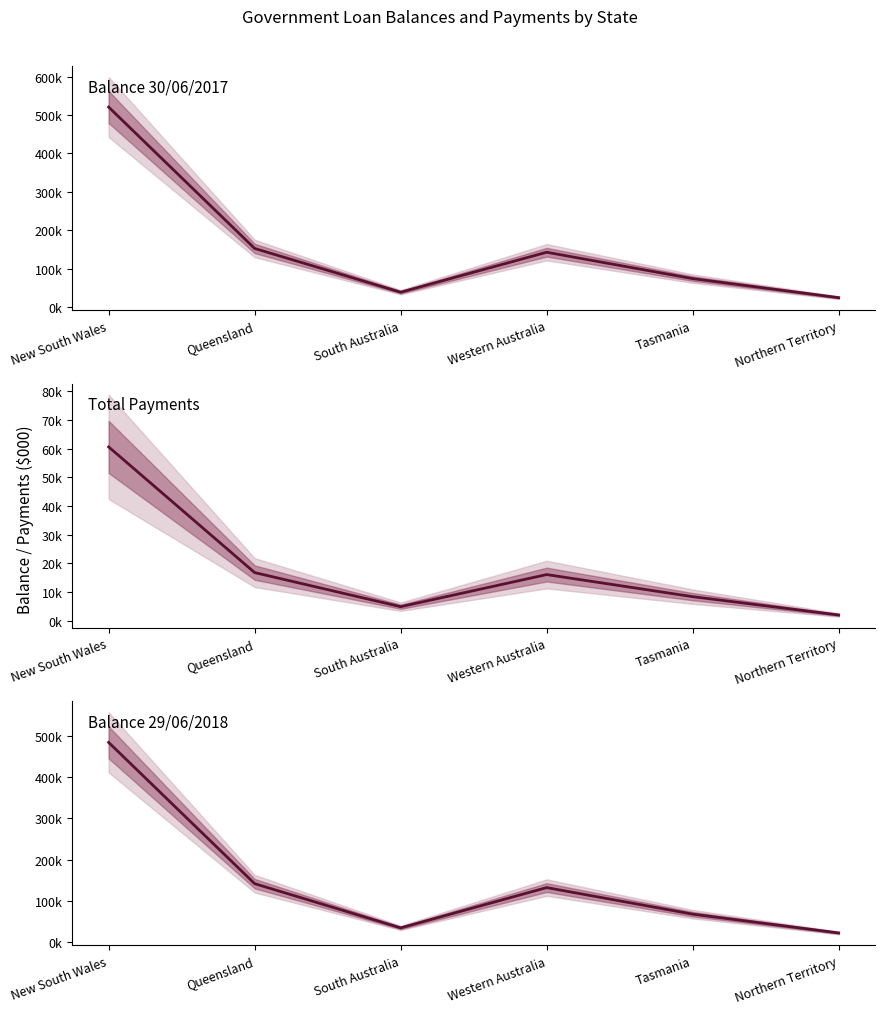

Rank the series at Tasmania from lowest to highest value.

Total Payments ($000), Balance 29/06/2018 ($000), Balance 30/06/2017 ($000)